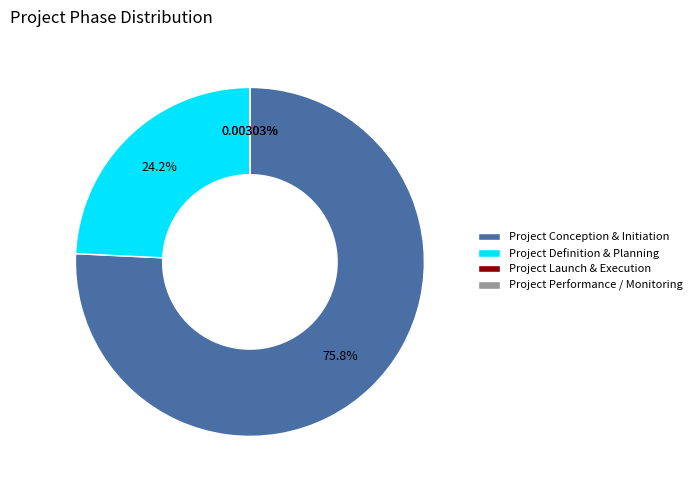

To the nearest percent, what is the difference between the largest and smallest slice percentages?

76%